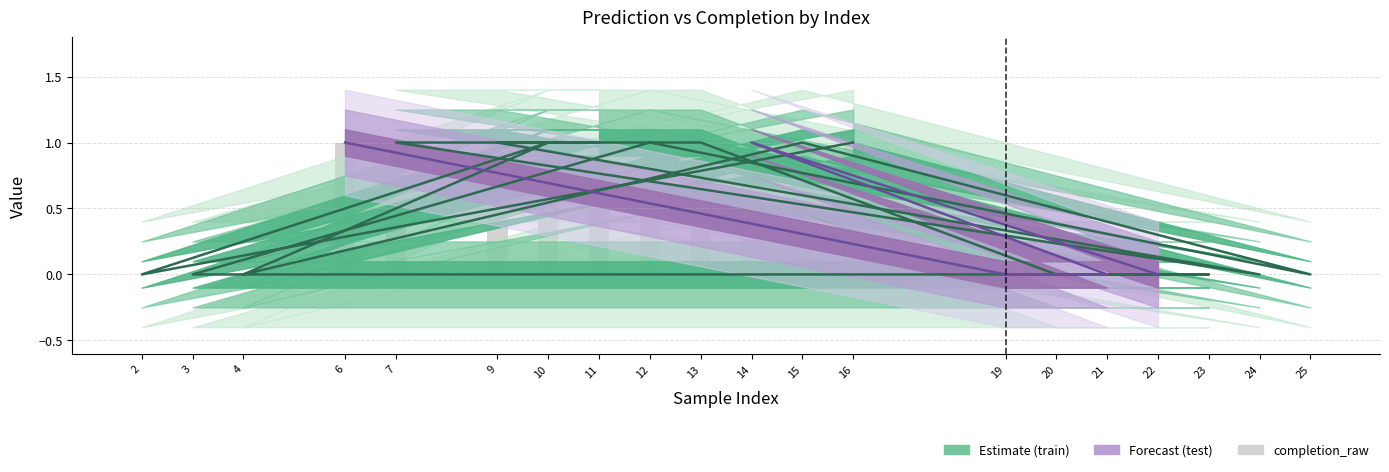

The value at 23 is 0. True or false?

False